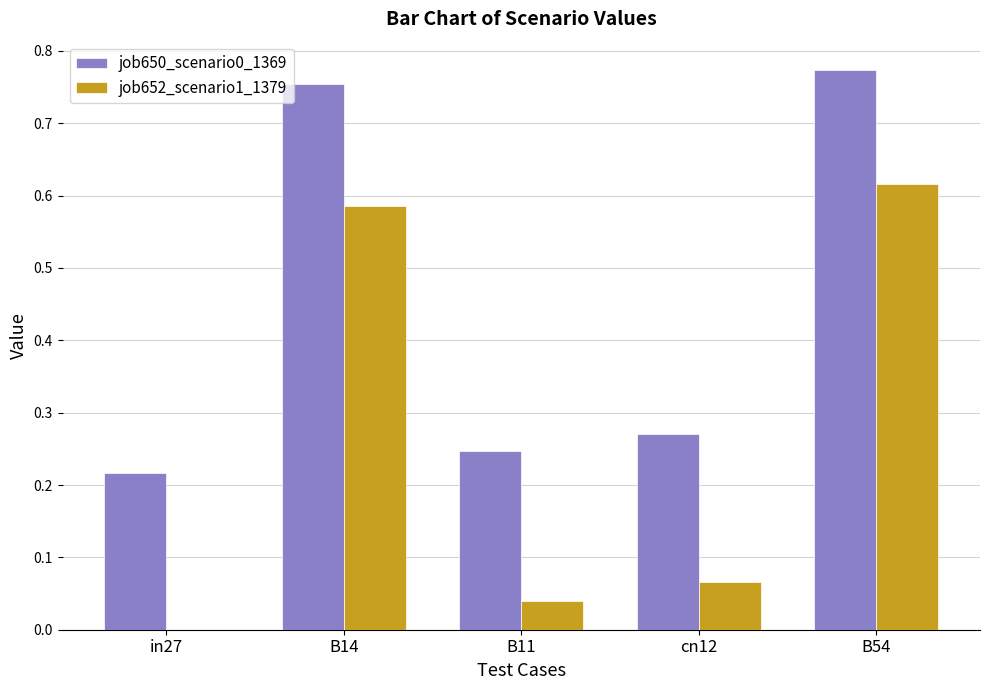

Between in27 and B14, which series saw the biggest shift?

job652_scenario1_1379